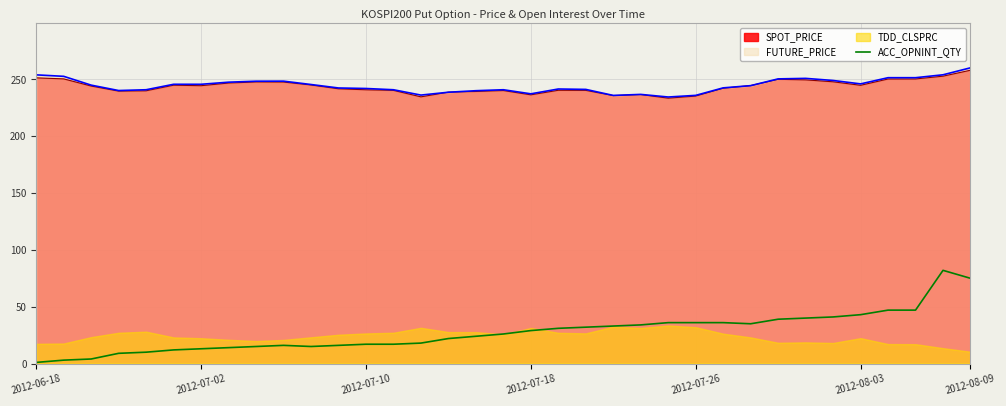

True or false: there are more than 1 points higher than both neighbors.

True